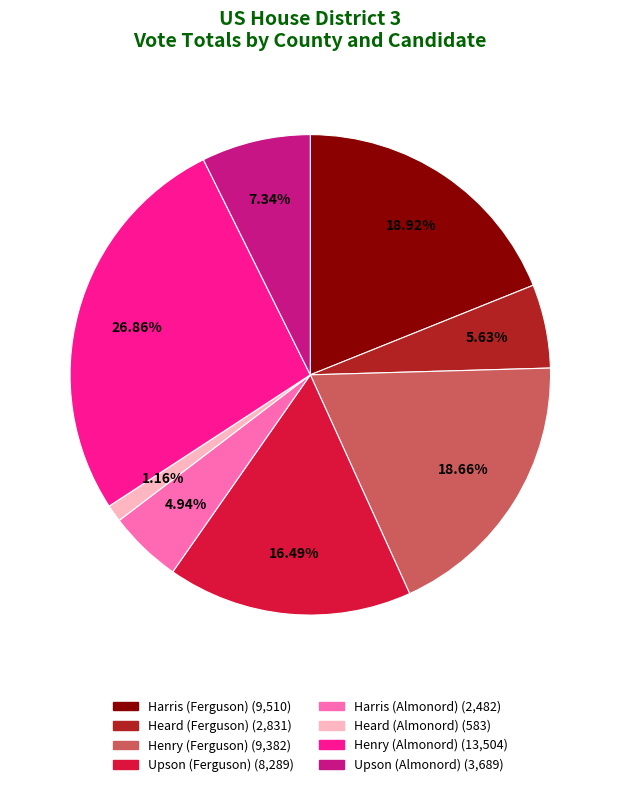

Does any single category account for the majority?

No